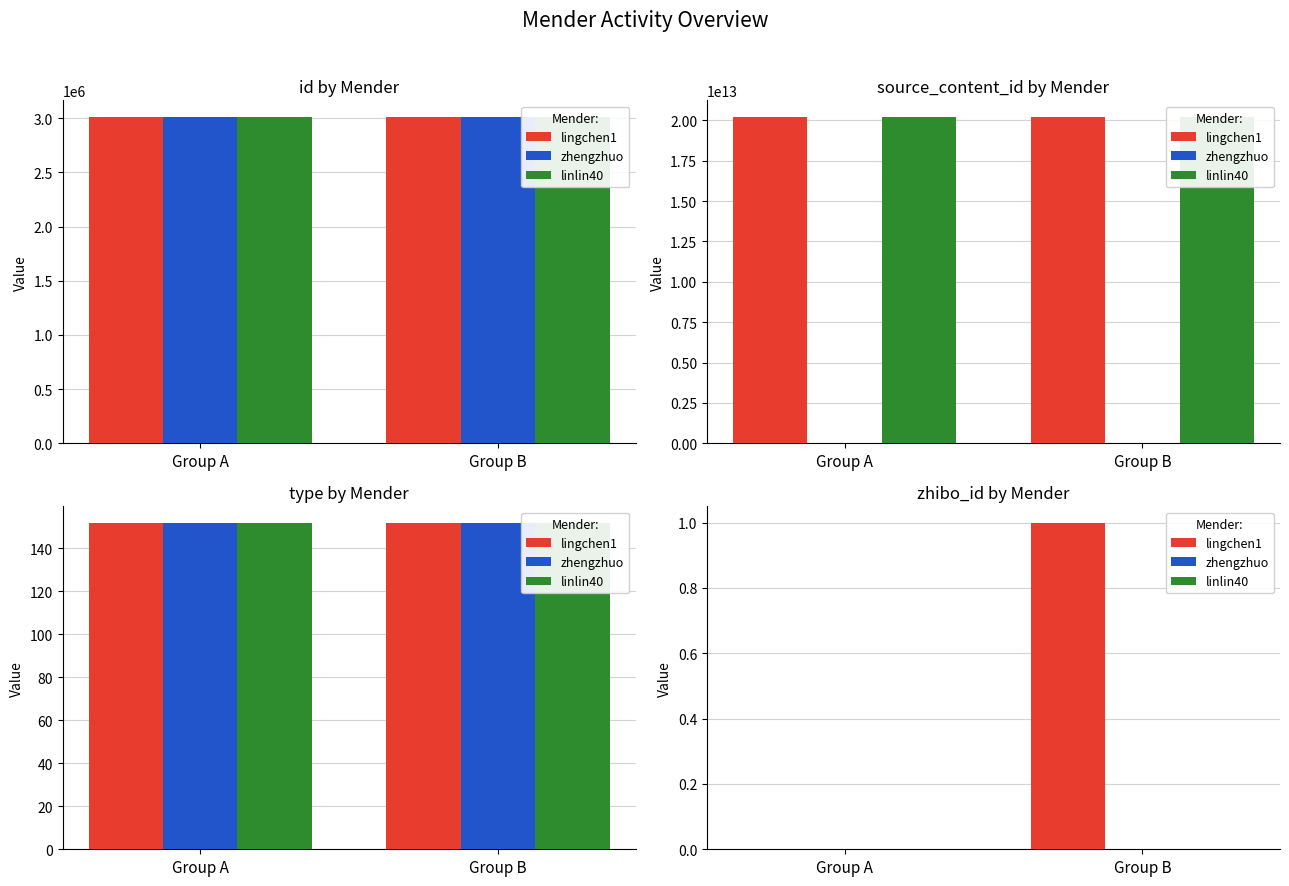

How many values in lingchen1 are above zero?

1